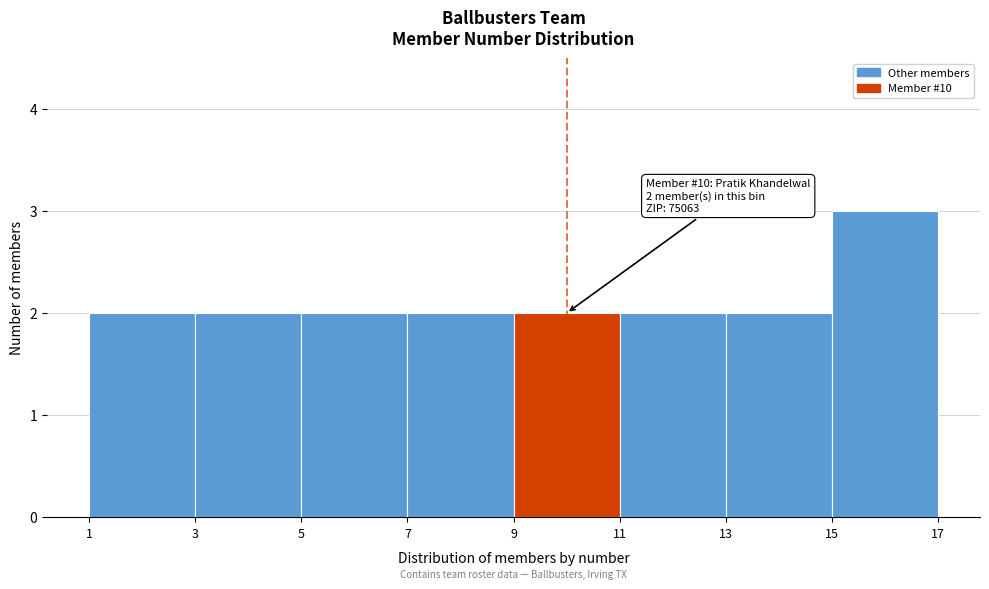

Which range on the x-axis has the tallest bar?

15 to 17